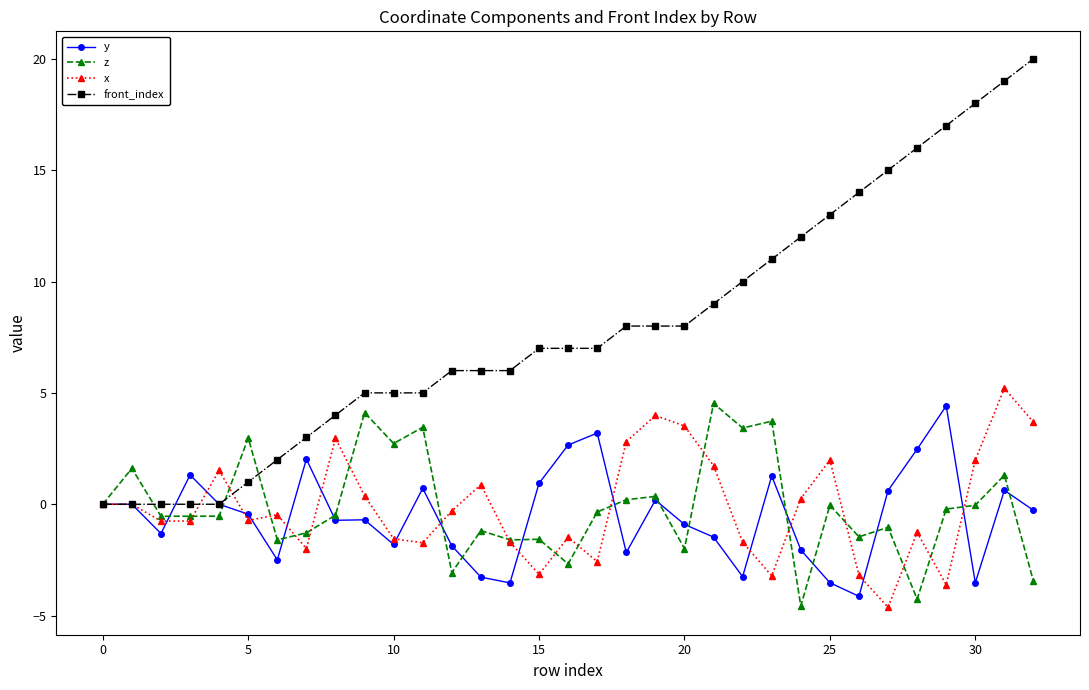

Which series has the widest spread of values?

front_index